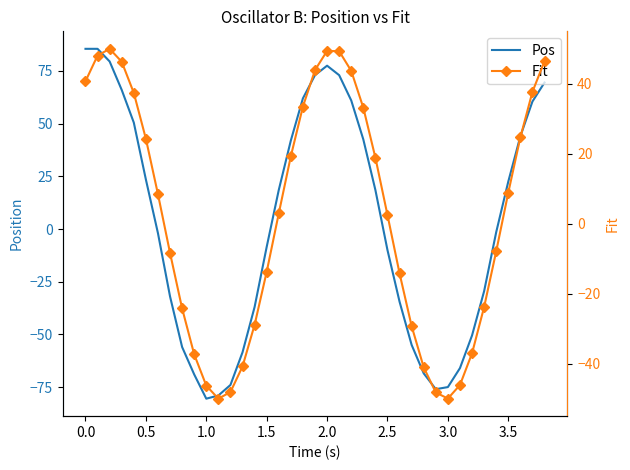

How many categories are shown in the chart?

39